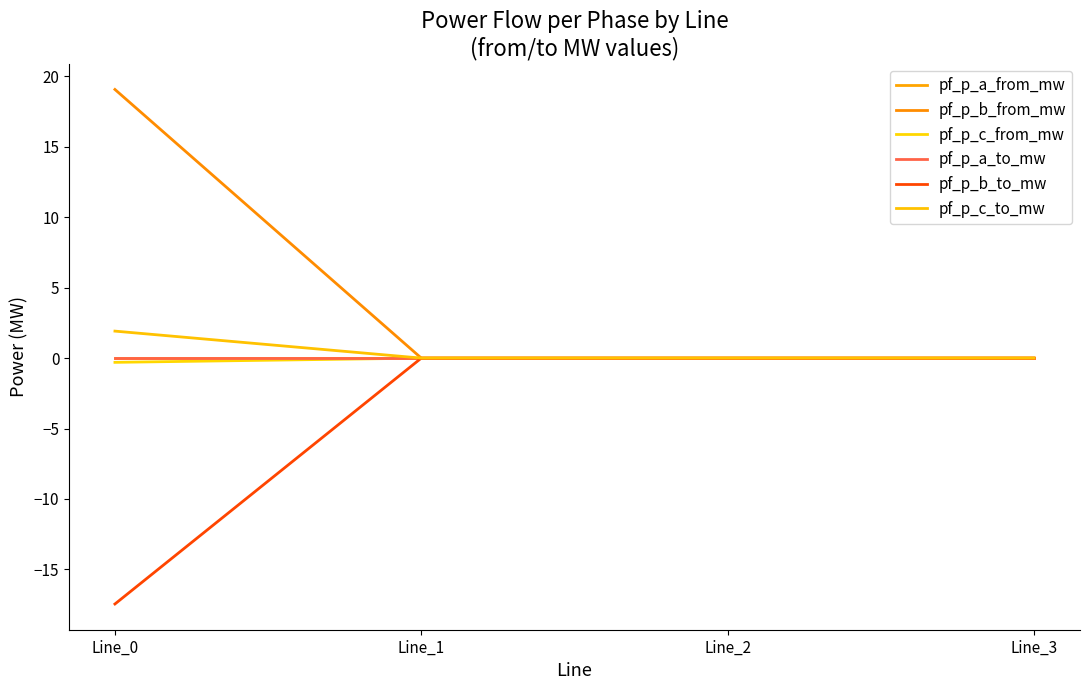

What is the sum of all pf_p_b_from_mw values?

19.1